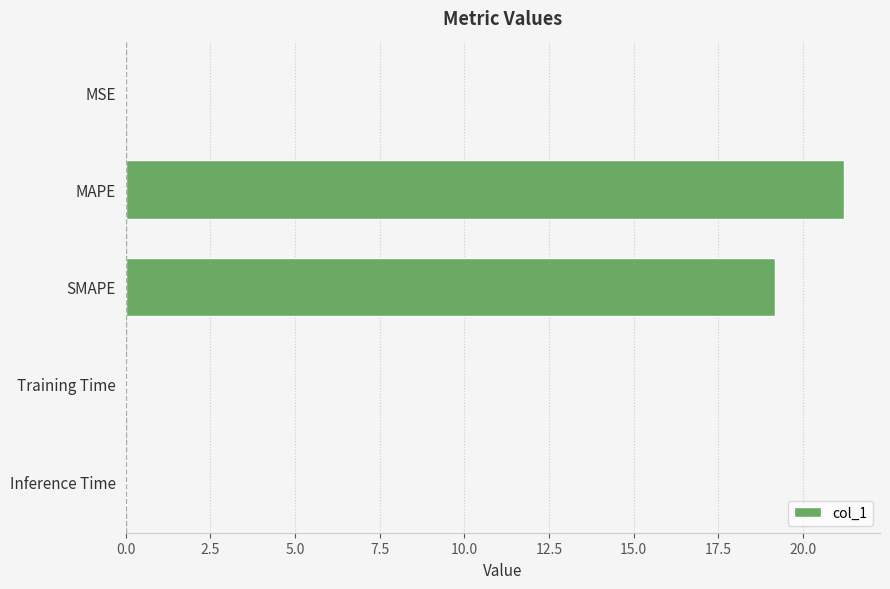

Which has a higher value, Training Time or SMAPE?

SMAPE